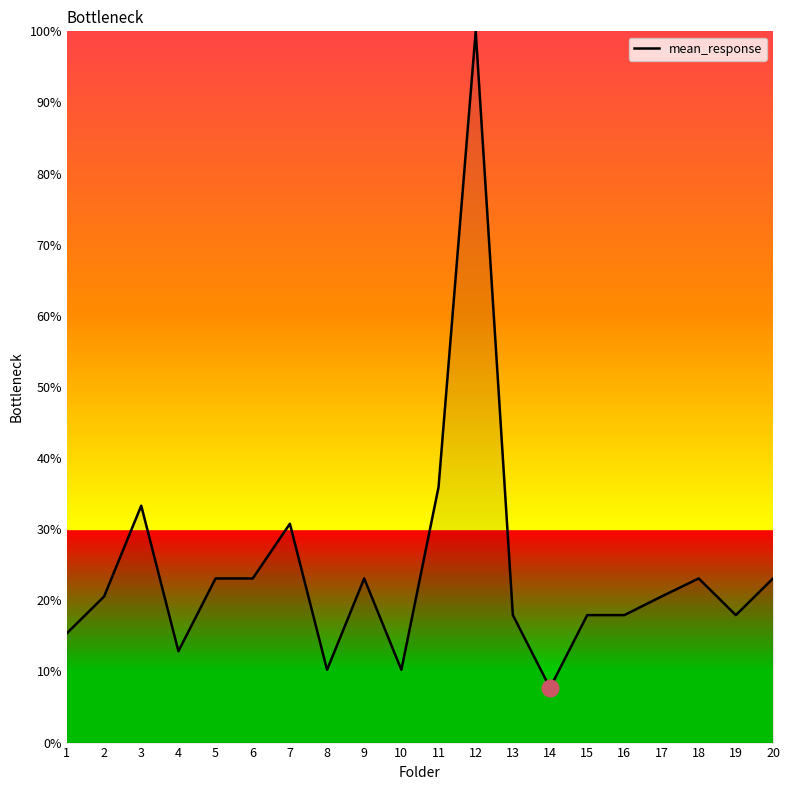

Reading right to left, extract all data points from this chart.

23.1	17.9	23.1	20.5	17.9	17.9	7.7	17.9	100.0	35.9	10.2	23.1	10.2	30.8	23.1	23.1	12.8	33.3	20.5	15.4